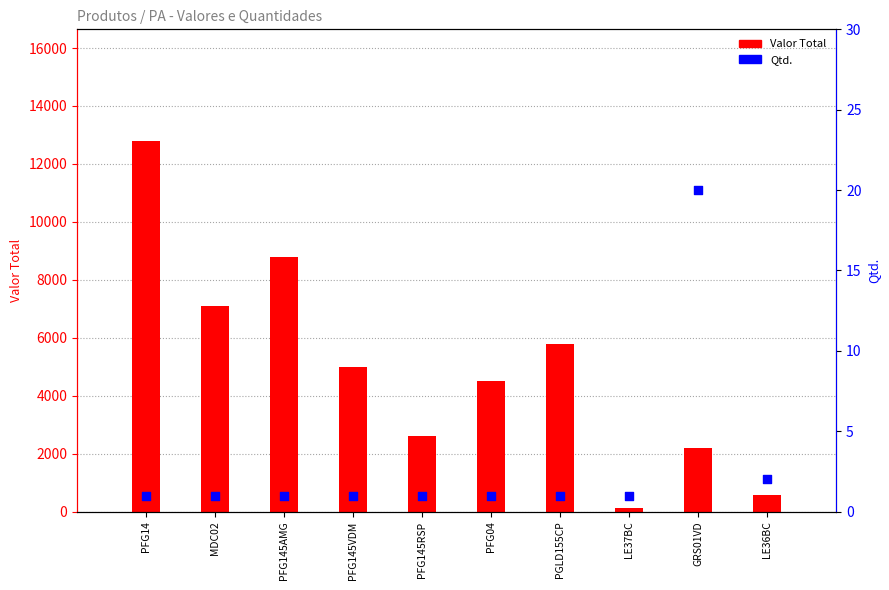

At which category is the sum across all series the highest?

PFG14